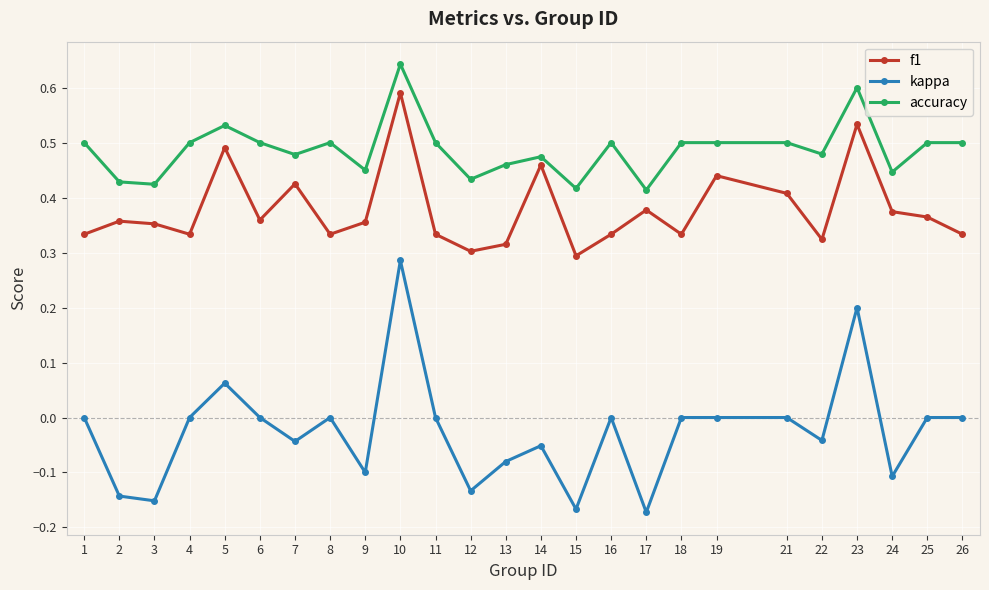

At which category does the chart reach its peak across all series?

10